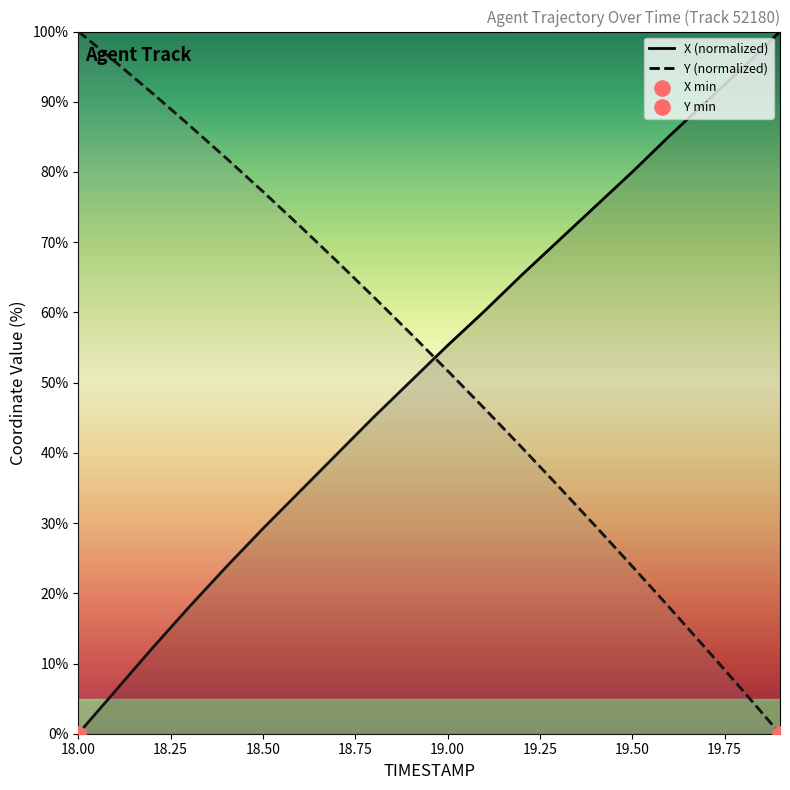

Which series has the largest total across all categories?

Y (normalized)